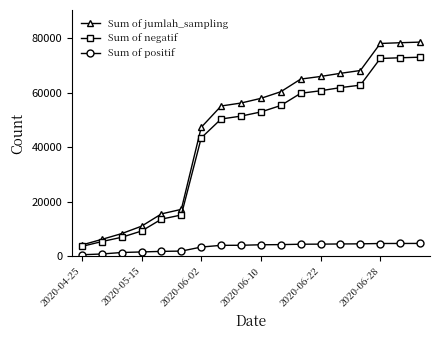

Count the number of categories in the chart.

18